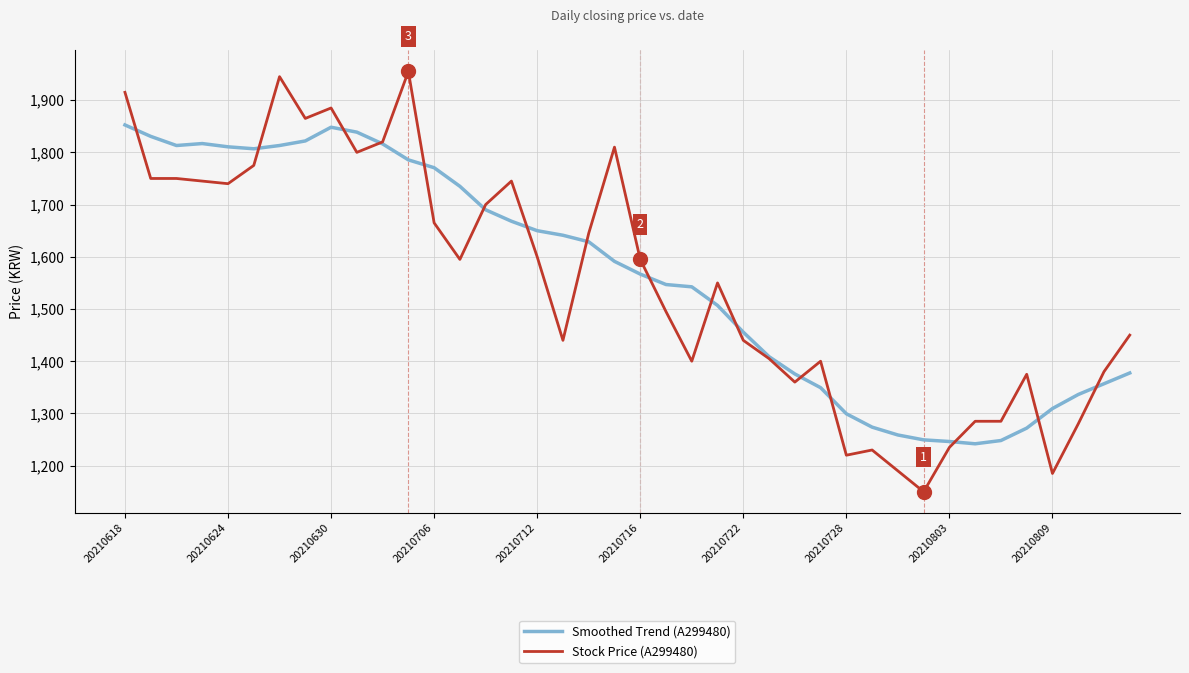

Which series has the largest range (max minus min)?

Stock Price (A299480)